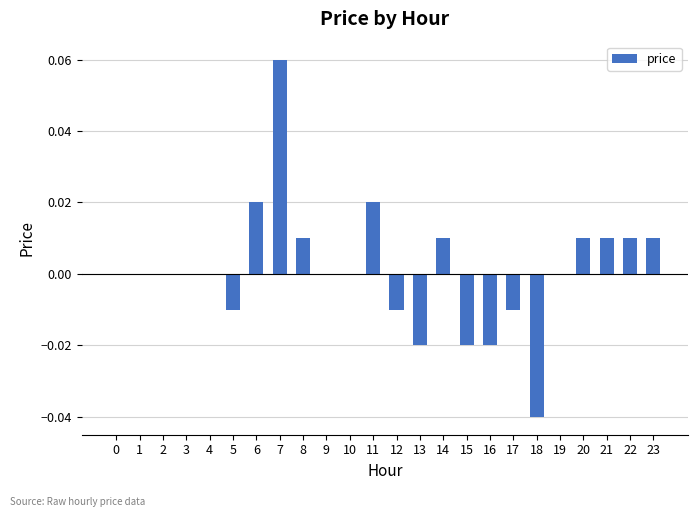

True or false: the data shows 0.1 at 4.

False